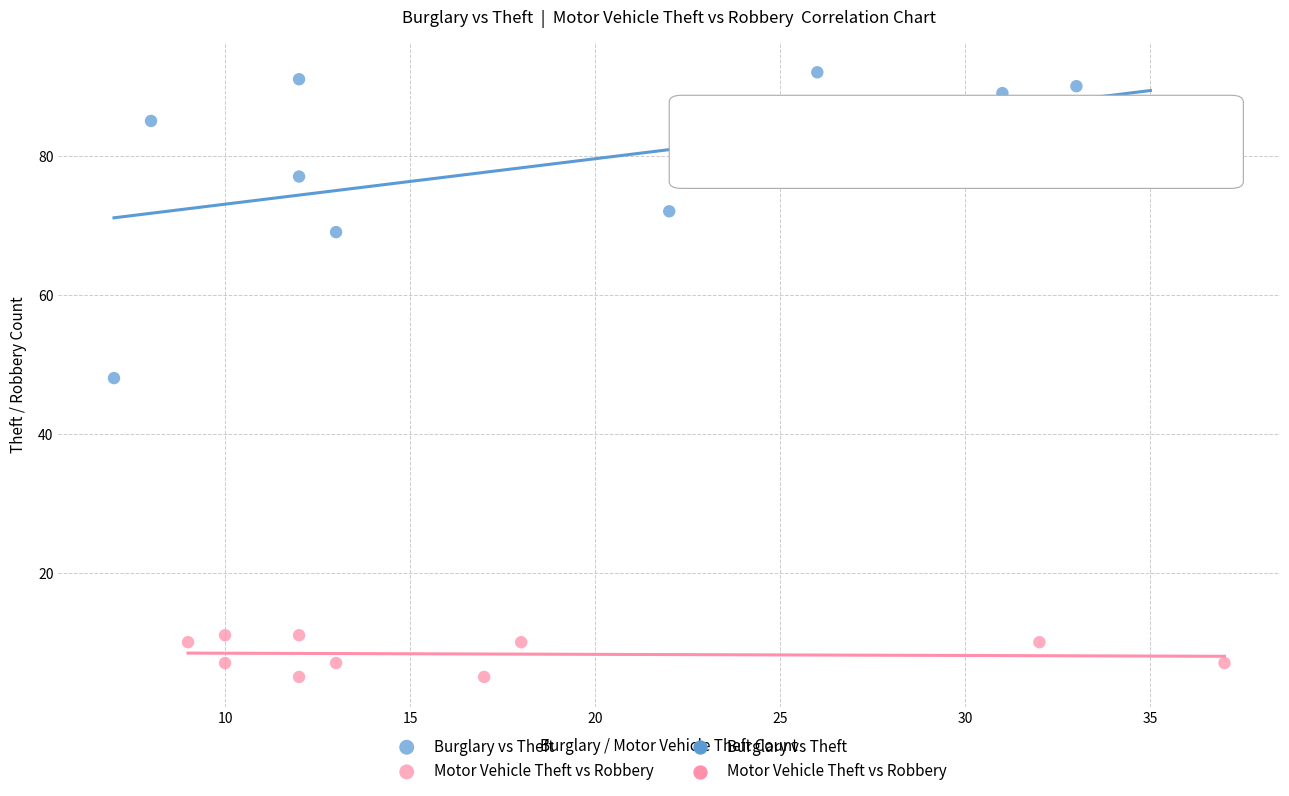

Which series reaches the maximum Y coordinate?

Burglary vs Theft